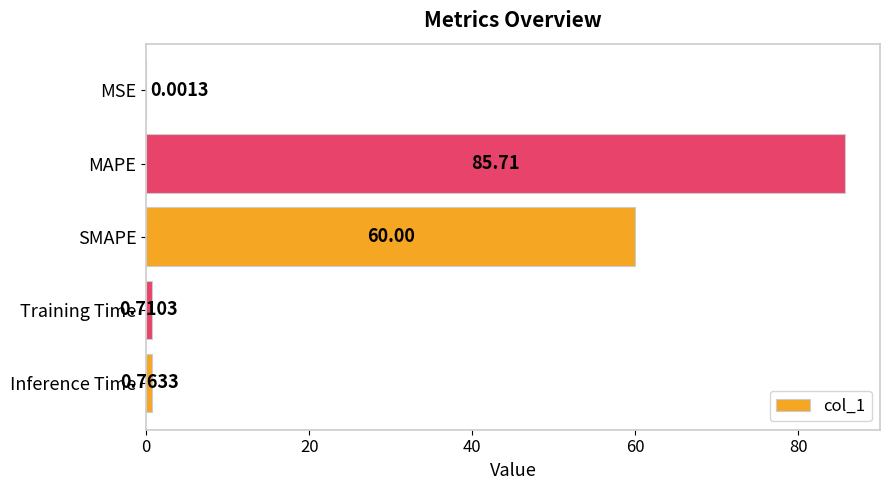

Are the bars horizontal?

Yes